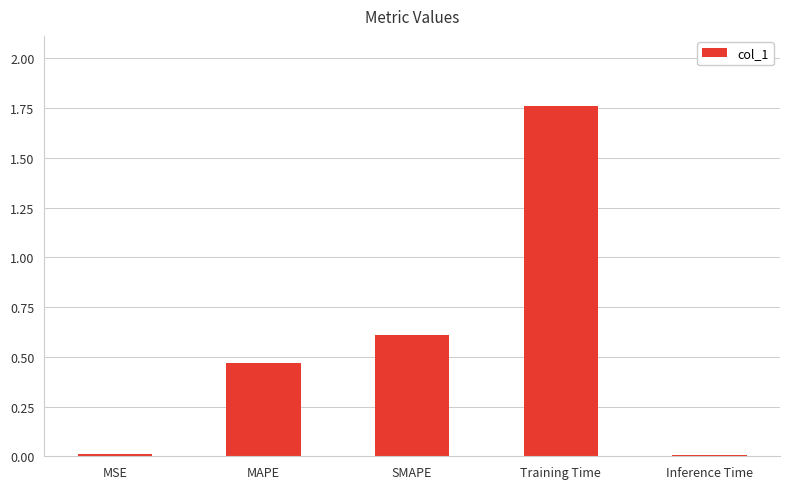

Which has a higher value, SMAPE or MSE?

SMAPE